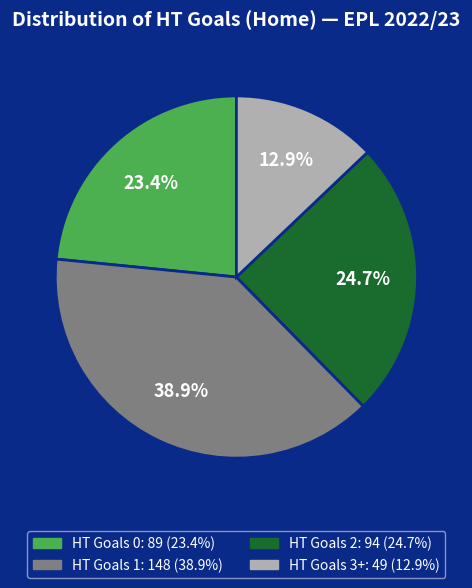

To the nearest percent, what portion does HT Goals 2 represent?

25%